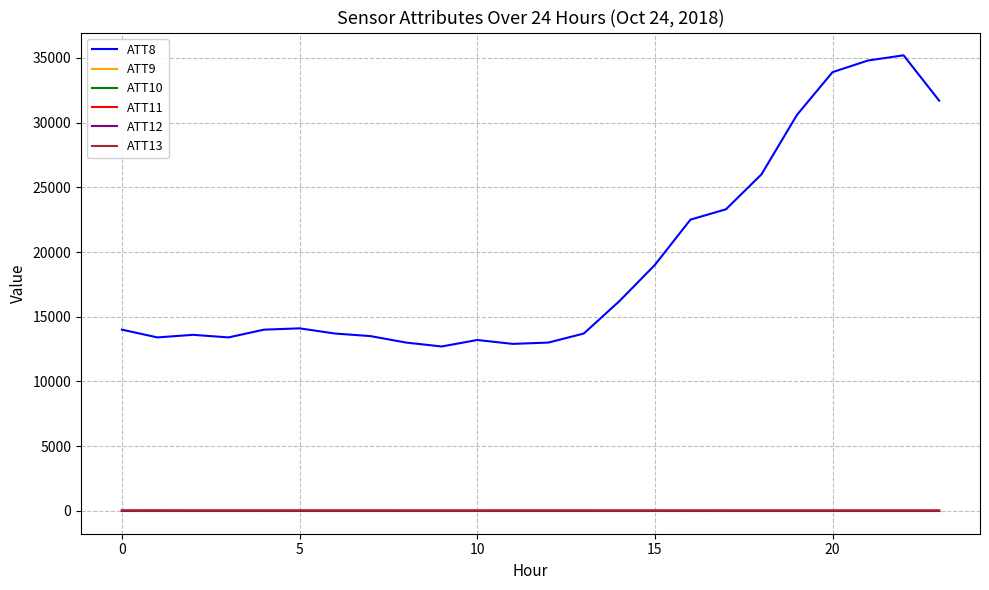

Which series has the widest spread of values?

ATT8